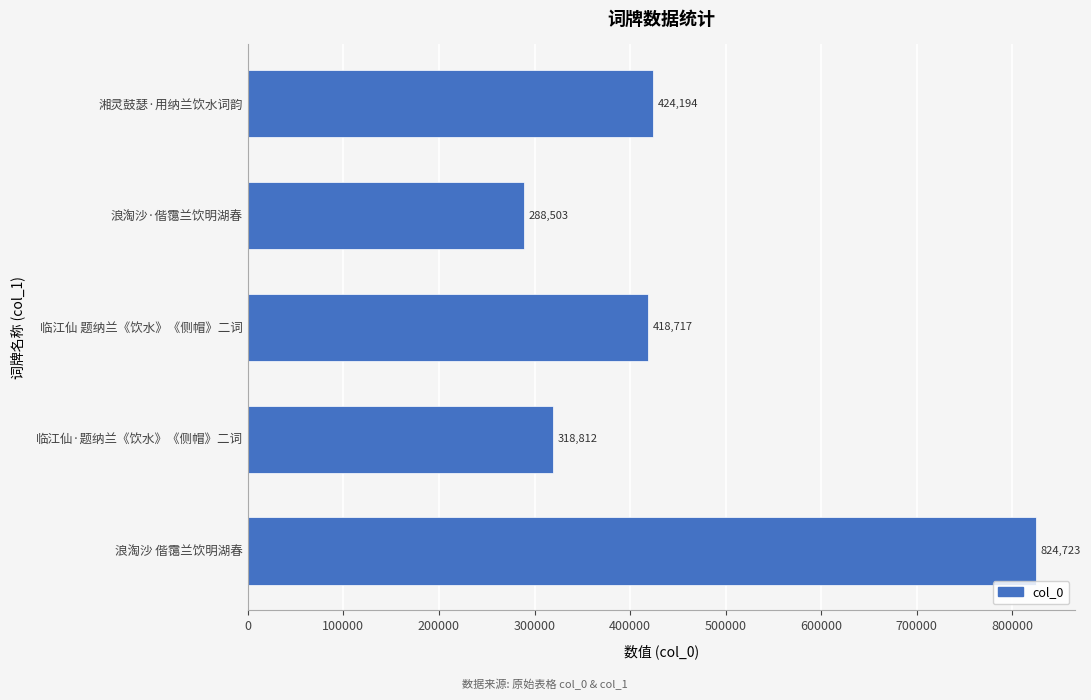

True or false: the data shows 824723 at 浪淘沙 偕霭兰饮明湖春.

True